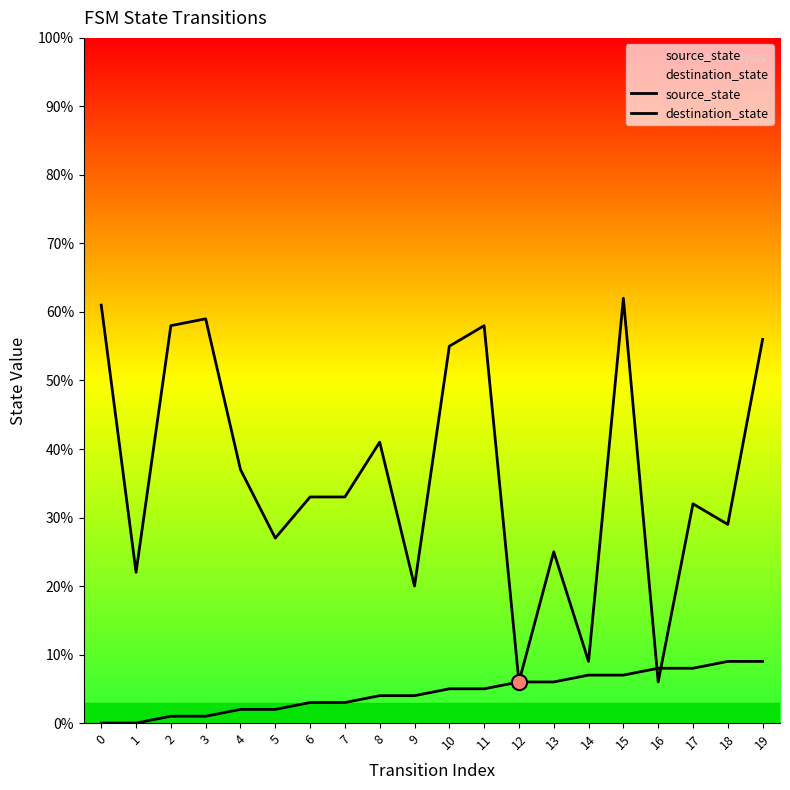

What are all the series names shown in the legend?

source_state, destination_state